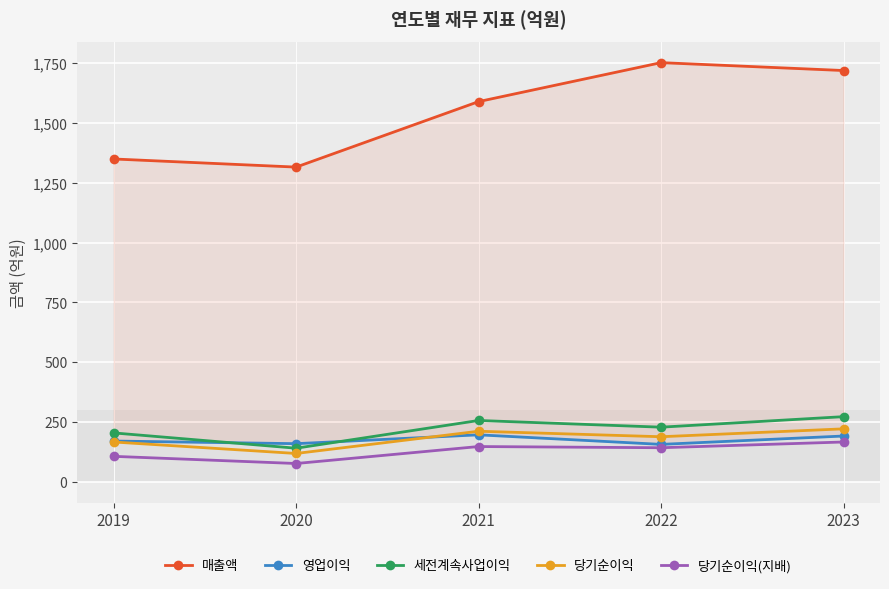

At which label does 당기순이익(지배) reach its minimum?

2020